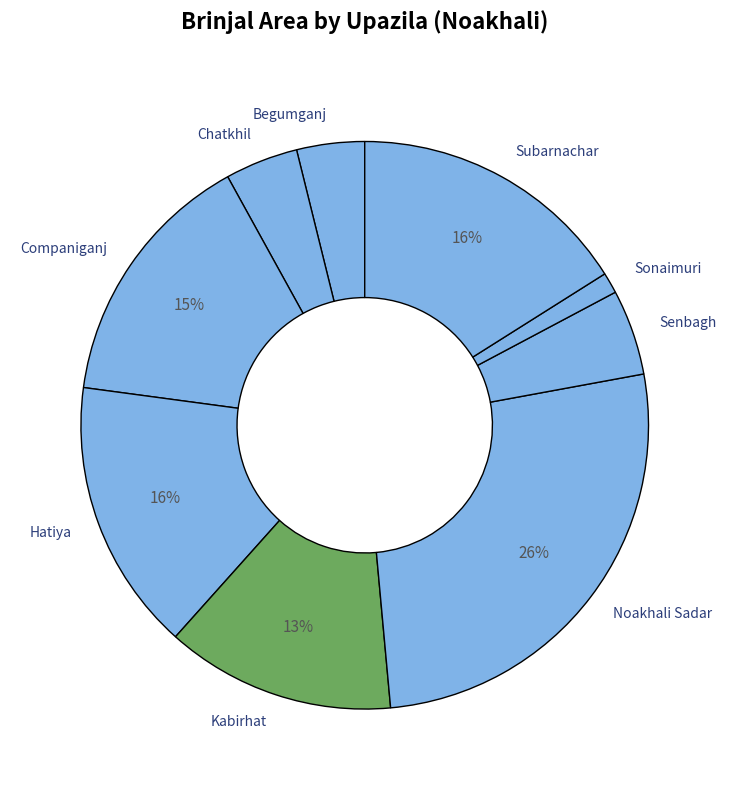

Which has a higher value, Subarnachar or Senbagh?

Subarnachar